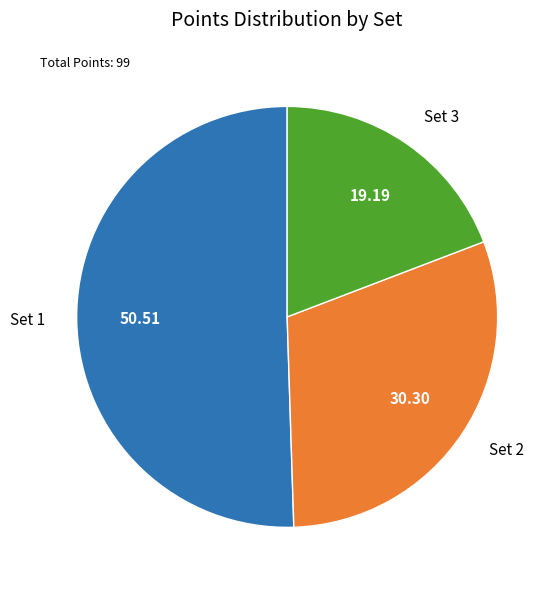

How many segments does this pie chart have?

3